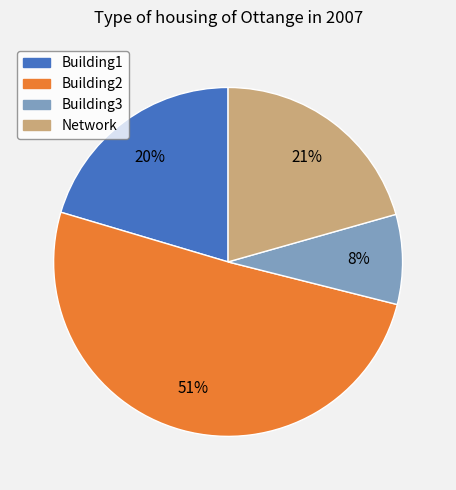

To the nearest percent, what is the average slice percentage?

25%